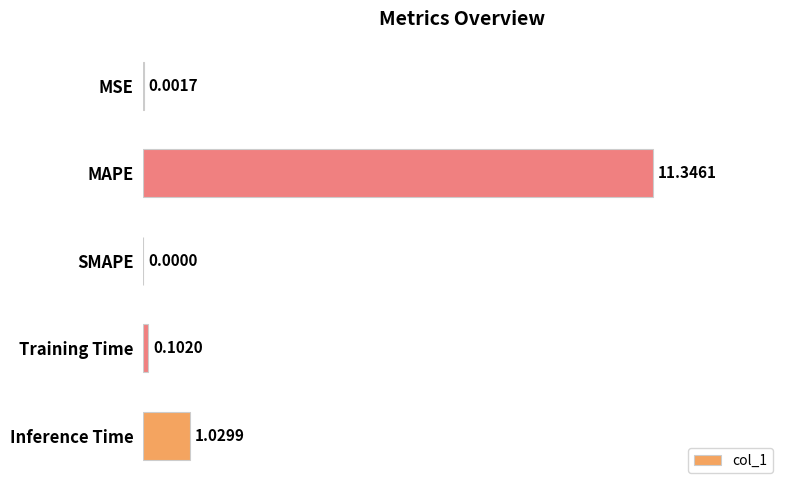

Between SMAPE and MAPE, which is larger?

MAPE